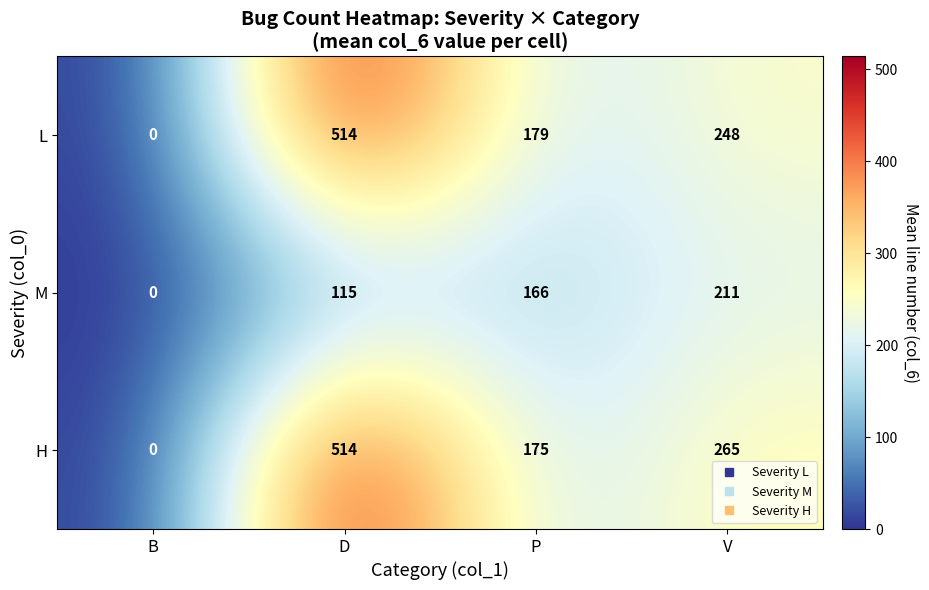

Reading left to right, list all the values displayed in this chart.

L: B=0	D=514	P=179	V=248
M: B=0	D=115	P=166	V=211
H: B=0	D=514	P=175	V=265